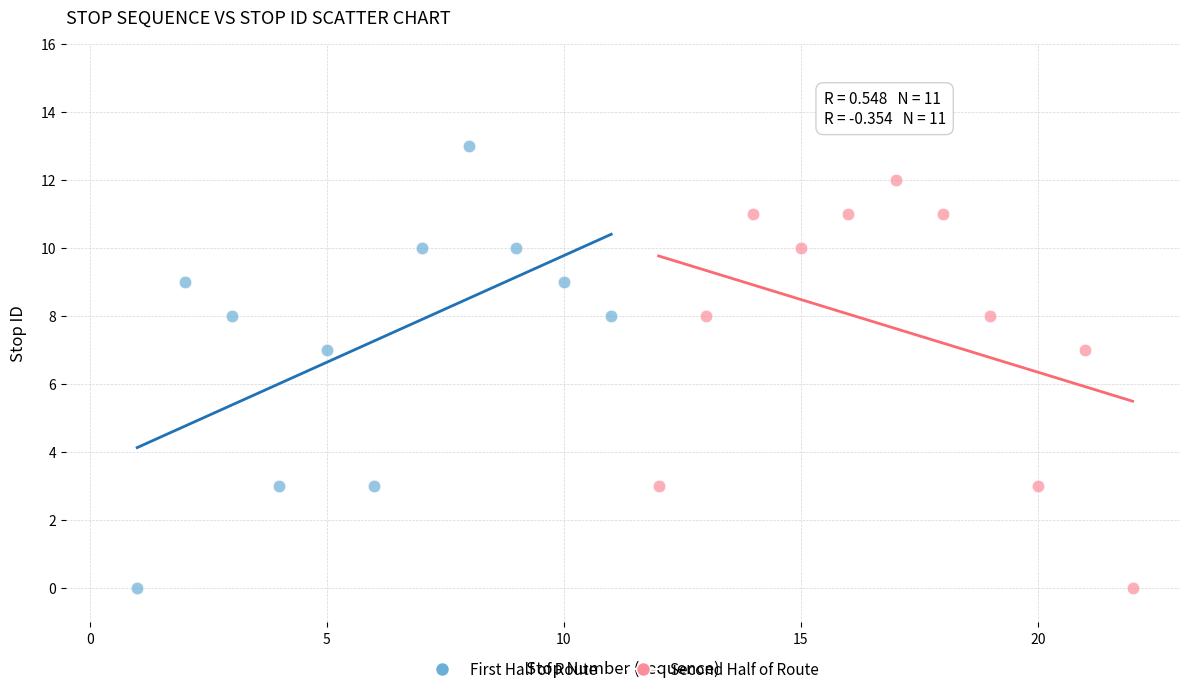

Which series has the largest Y range (max minus min)?

First Half of Route